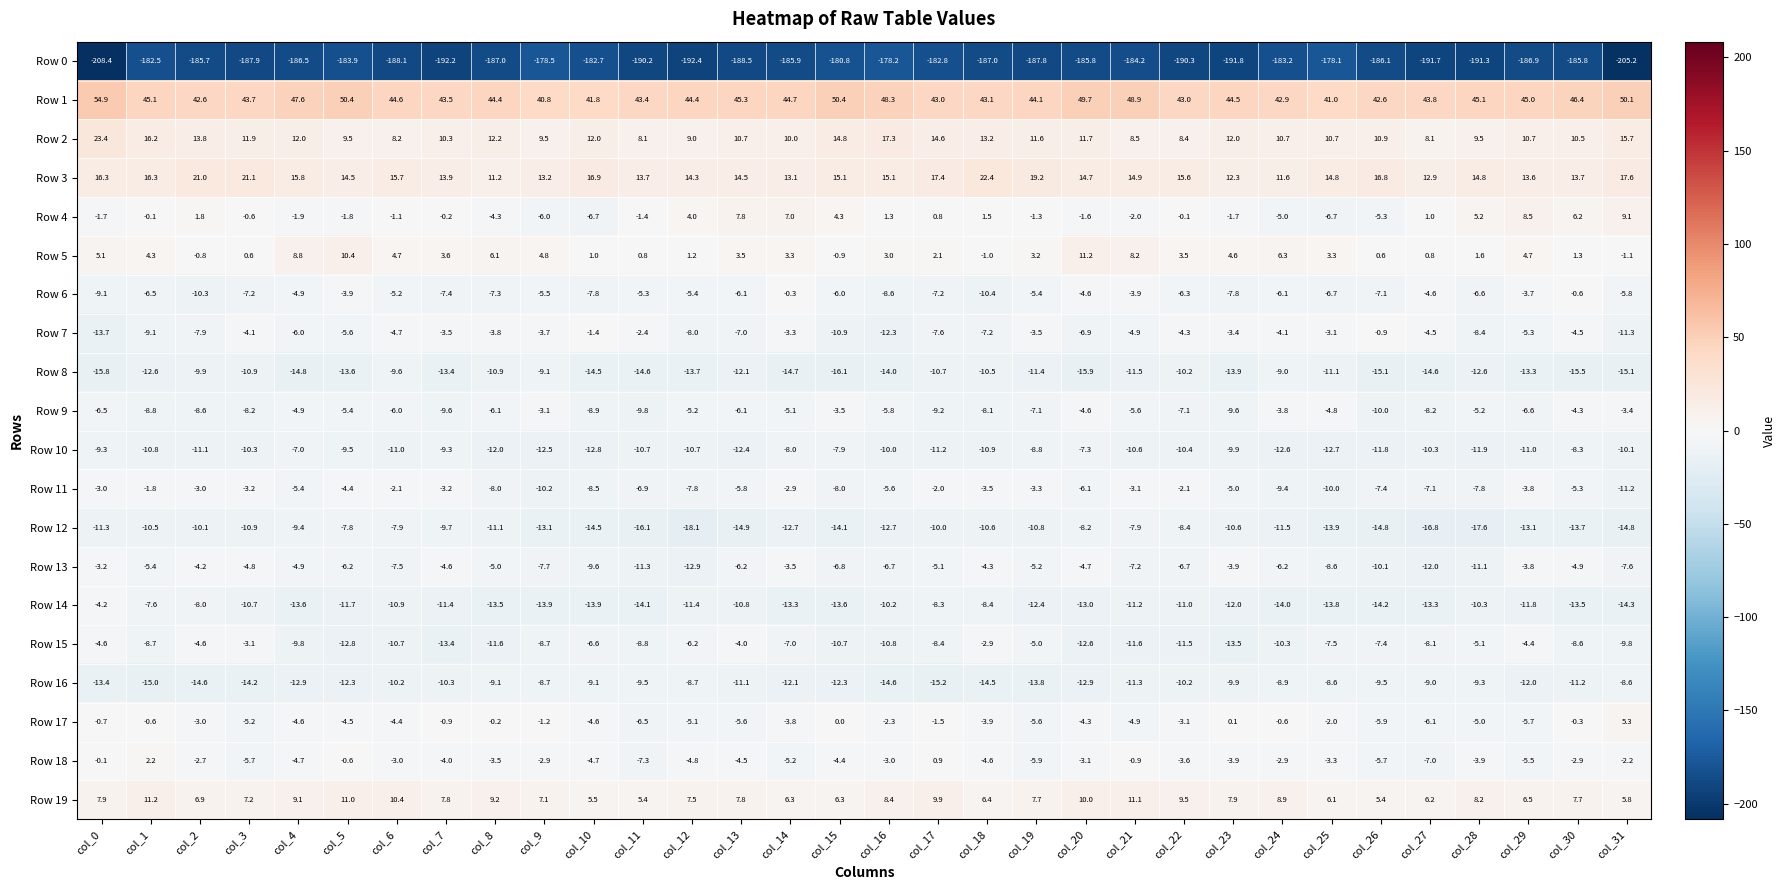

At col_0, list the series in order from largest to smallest.

Row 1, Row 2, Row 3, Row 19, Row 5, Row 18, Row 17, Row 4, Row 11, Row 13, Row 14, Row 15, Row 9, Row 6, Row 10, Row 12, Row 16, Row 7, Row 8, Row 0